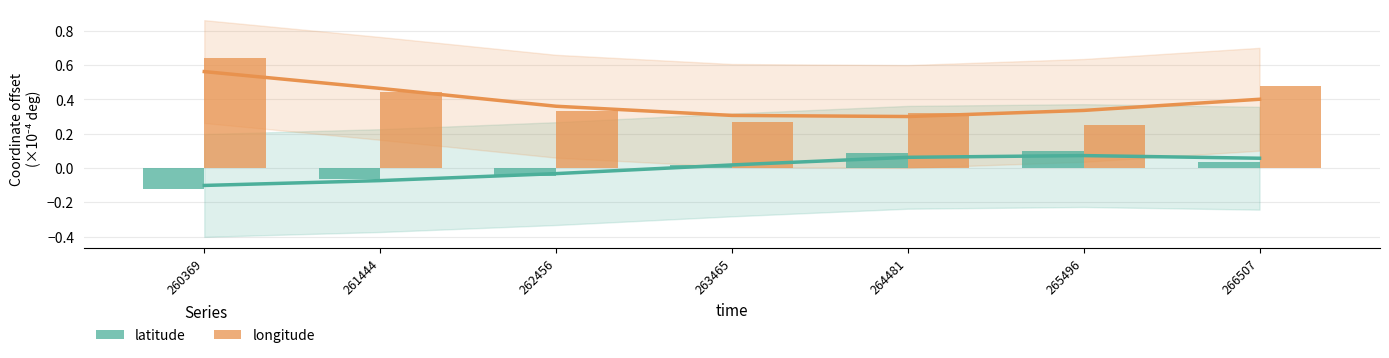

What is the approximate value of longitude at 264481?

0.3